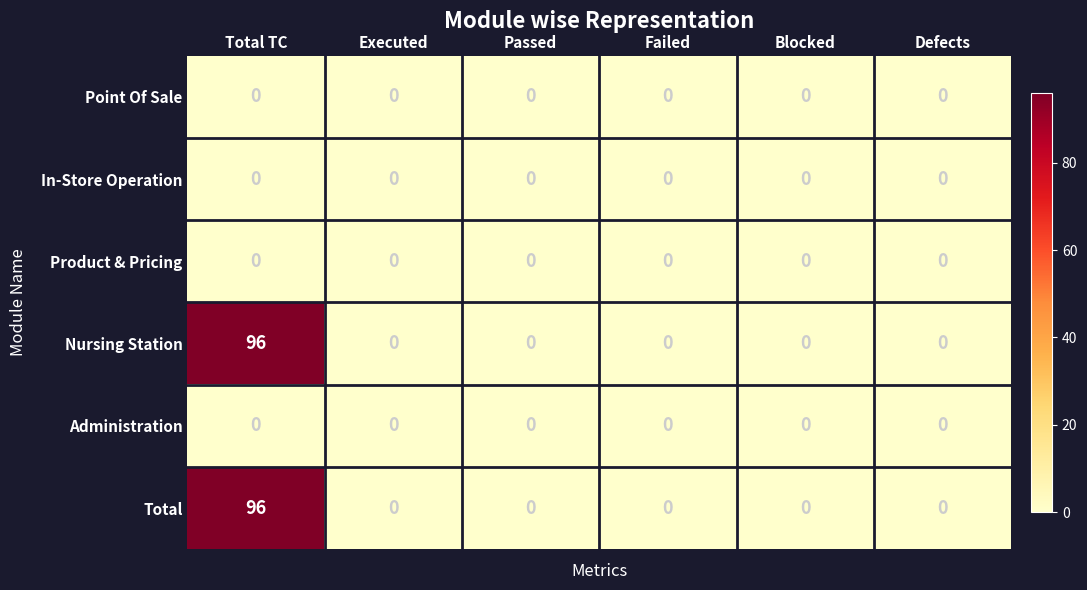

Is it true that Nursing Station equals 55 at Total TC?

False